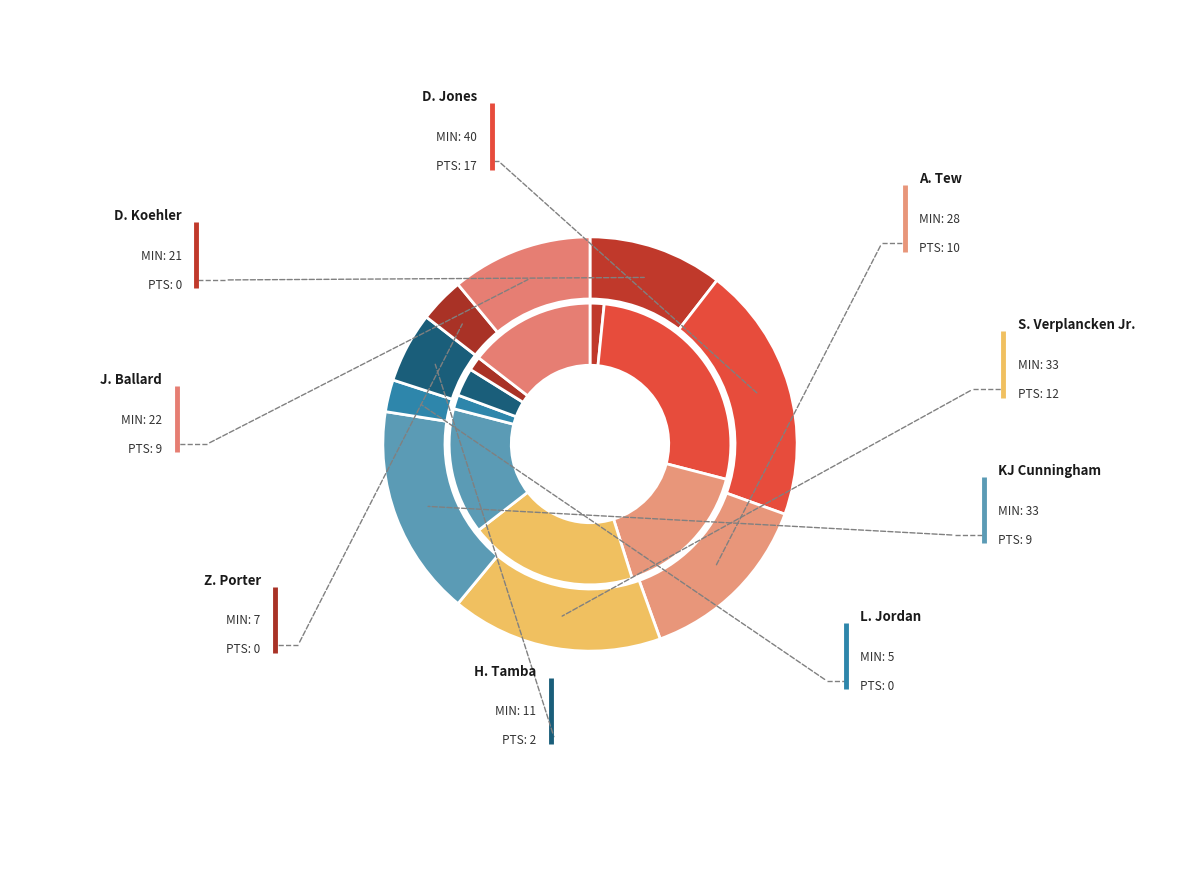

To the nearest percent, what is the difference between the Z. Porter and D. Jones slice percentages?

16%